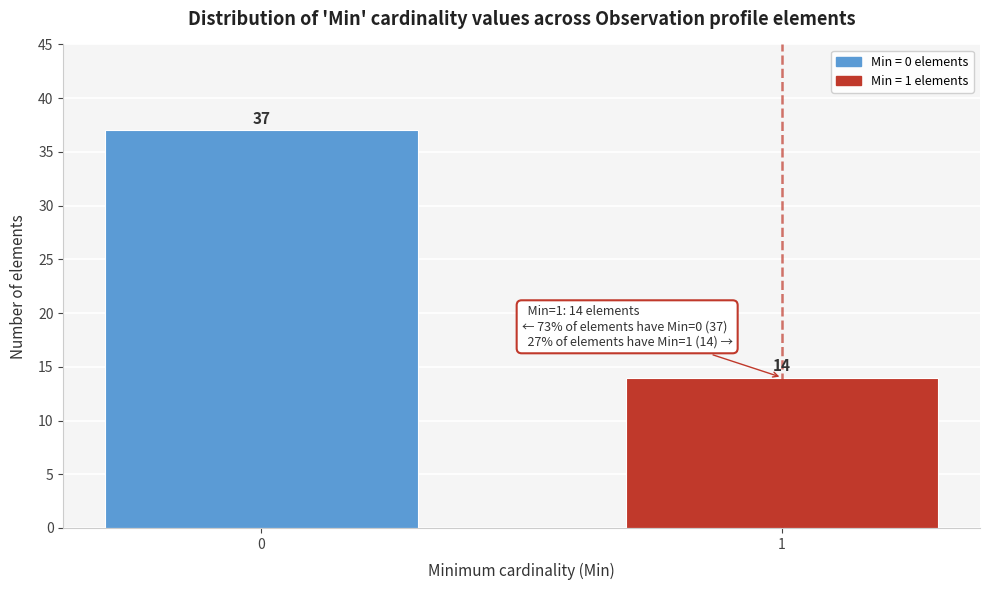

Reading left to right, list all the values displayed in this chart.

0=37	1=14